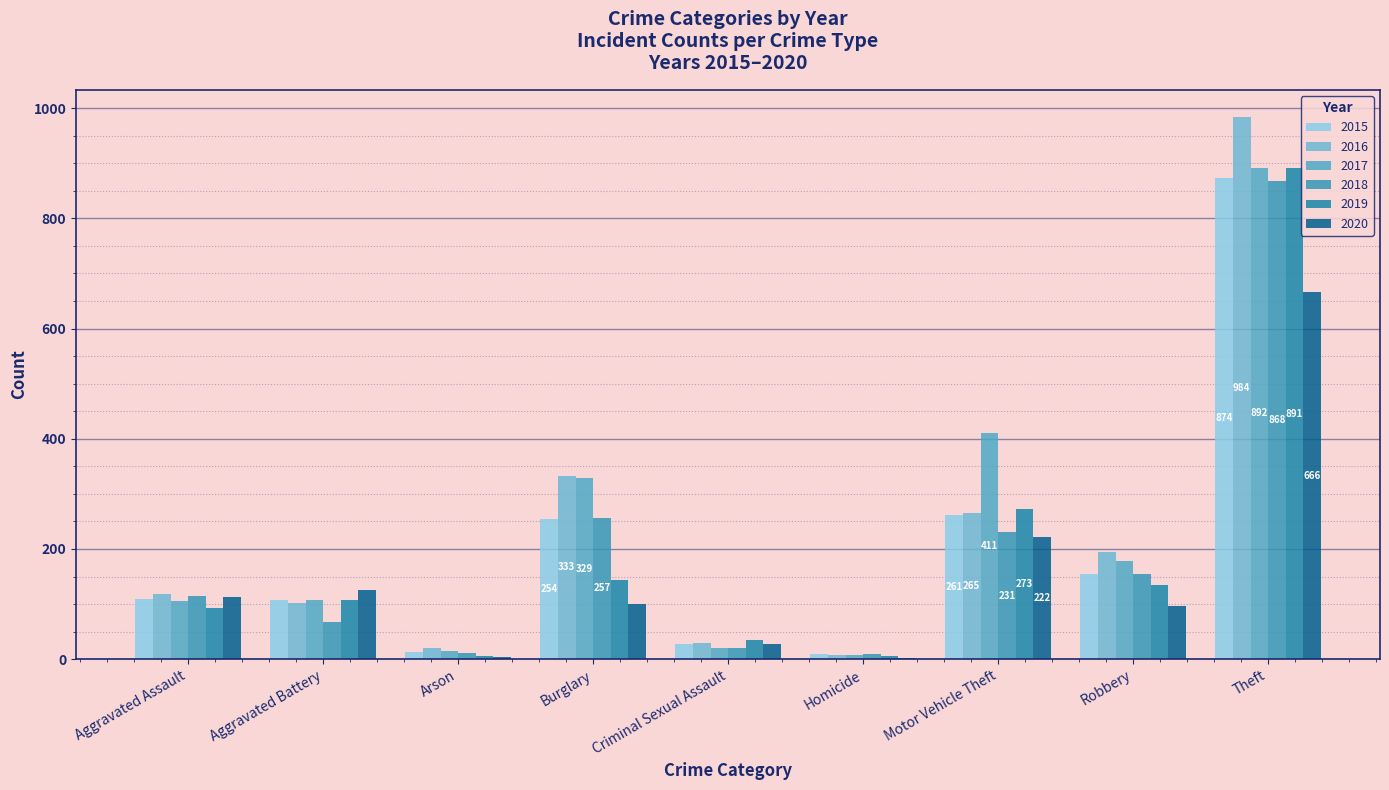

Count the number of categories in the chart.

9